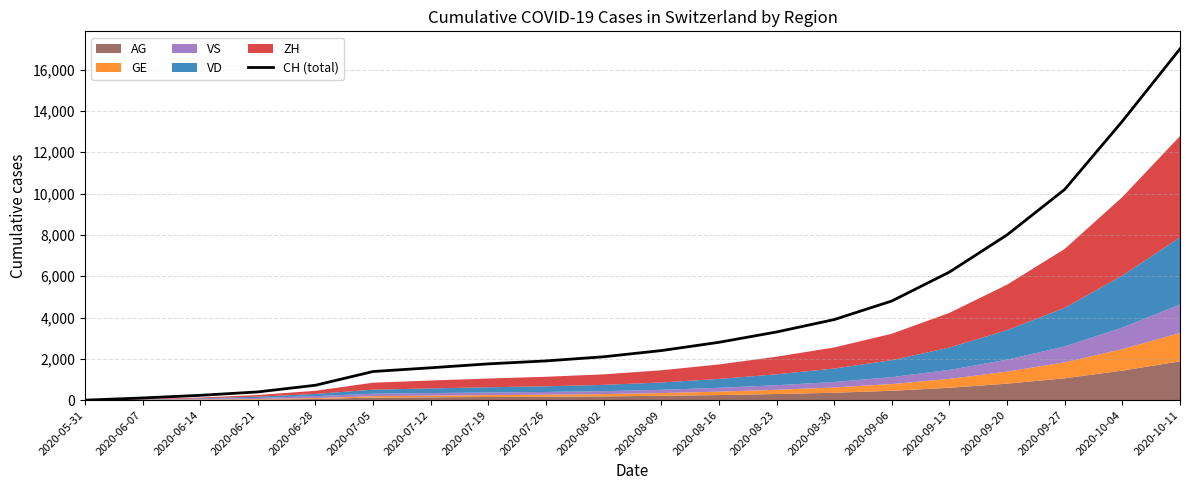

List the labels in order of value, smallest first.

2020-05-31, 2020-06-07, 2020-06-14, 2020-06-21, 2020-06-28, 2020-07-05, 2020-07-12, 2020-07-19, 2020-07-26, 2020-08-02, 2020-08-09, 2020-08-16, 2020-08-23, 2020-08-30, 2020-09-06, 2020-09-13, 2020-09-20, 2020-09-27, 2020-10-04, 2020-10-11